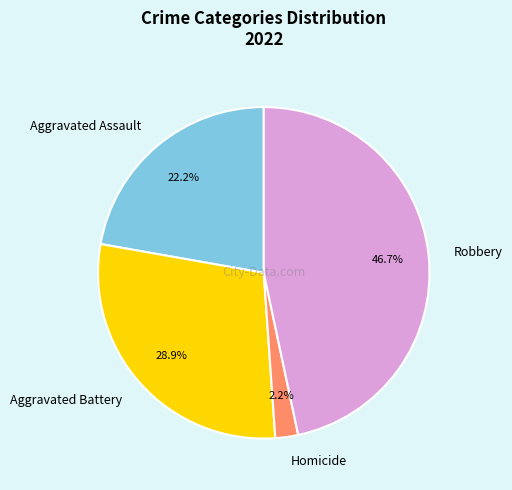

True or false: Robbery accounts for 52% of the total.

False